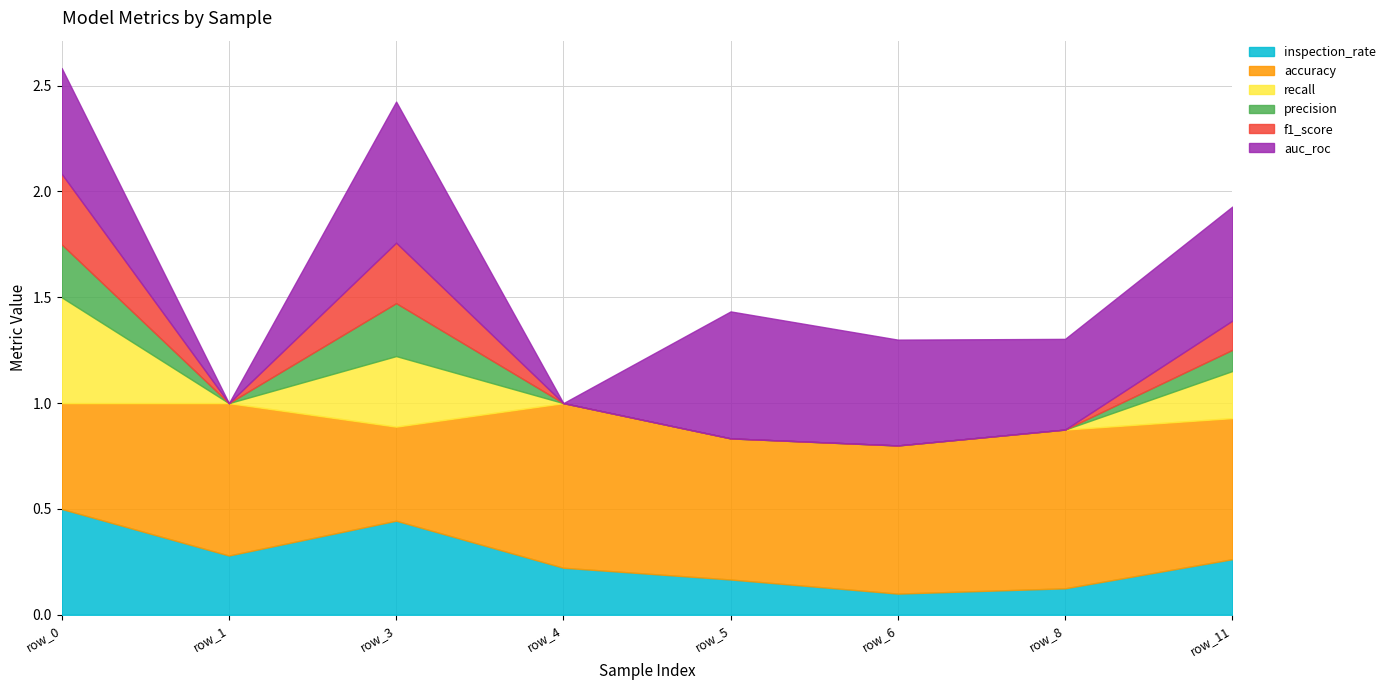

How many categories are shown in the chart?

8